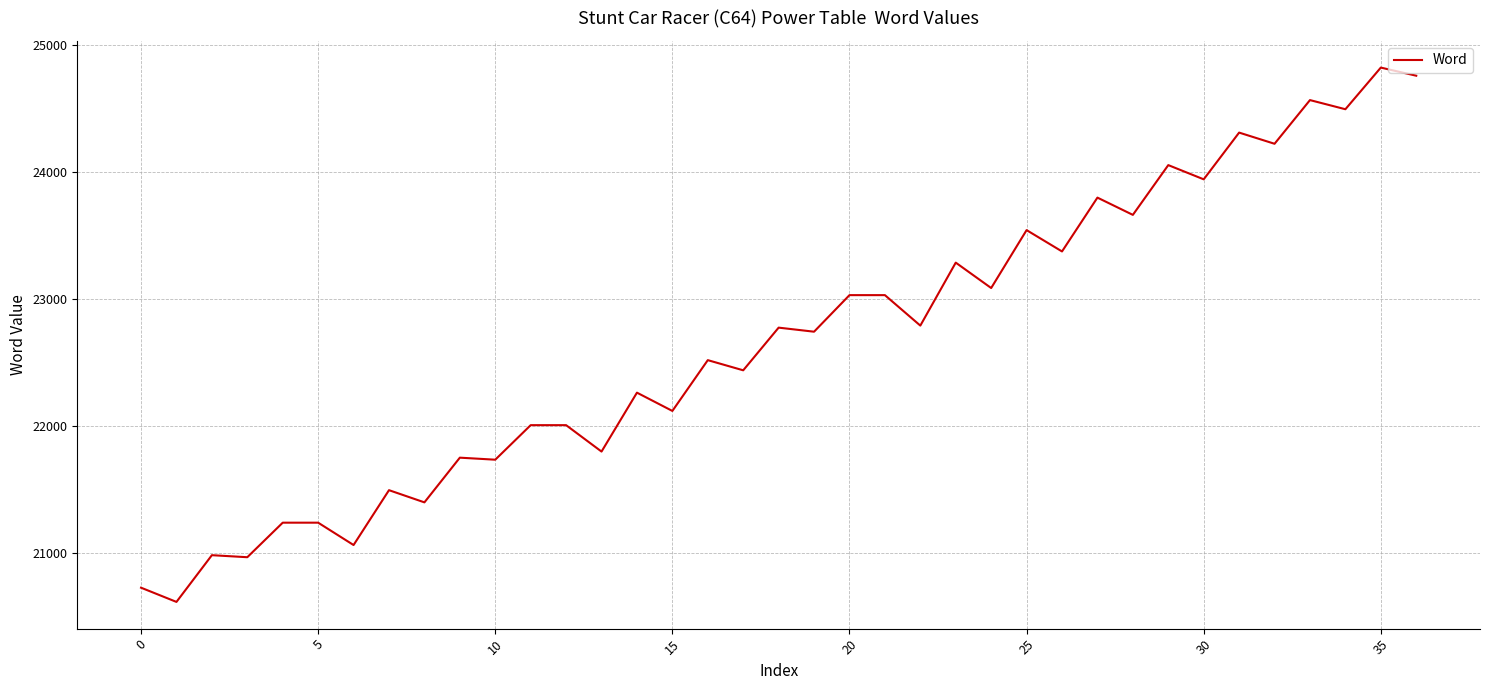

What is the minimum value shown in the chart?

20616